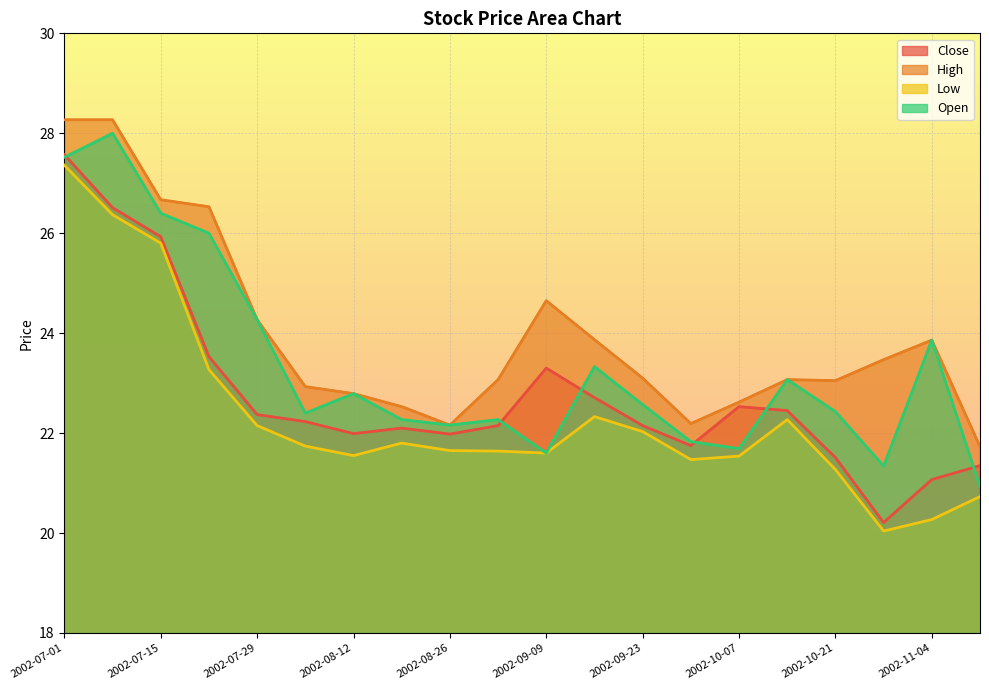

What is the difference between the maximum and minimum values in the Close series?

7.4